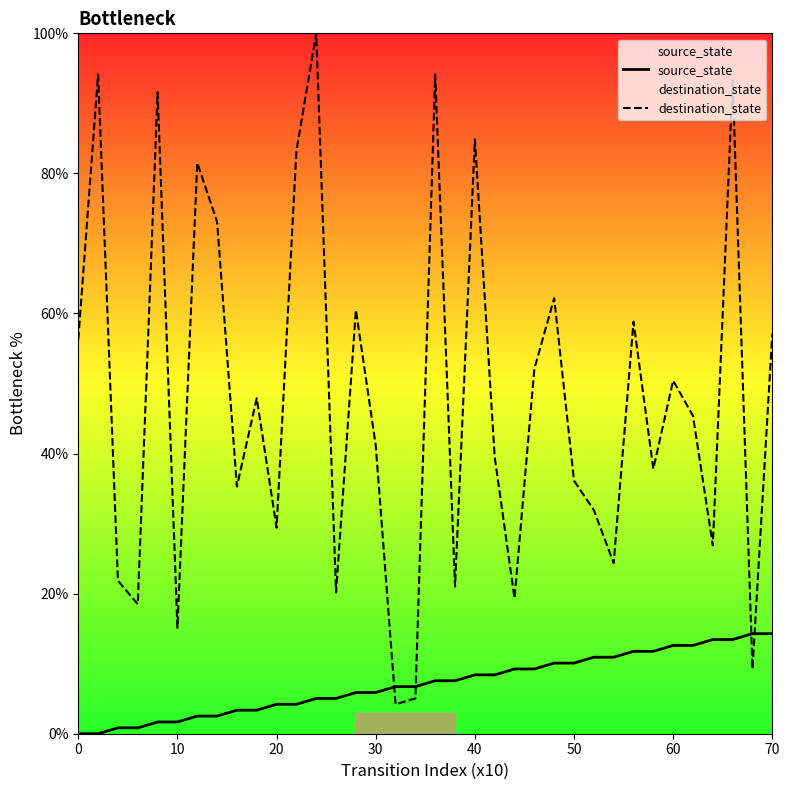

What is the difference between the maximum and minimum values in the destination_state series?

95.8